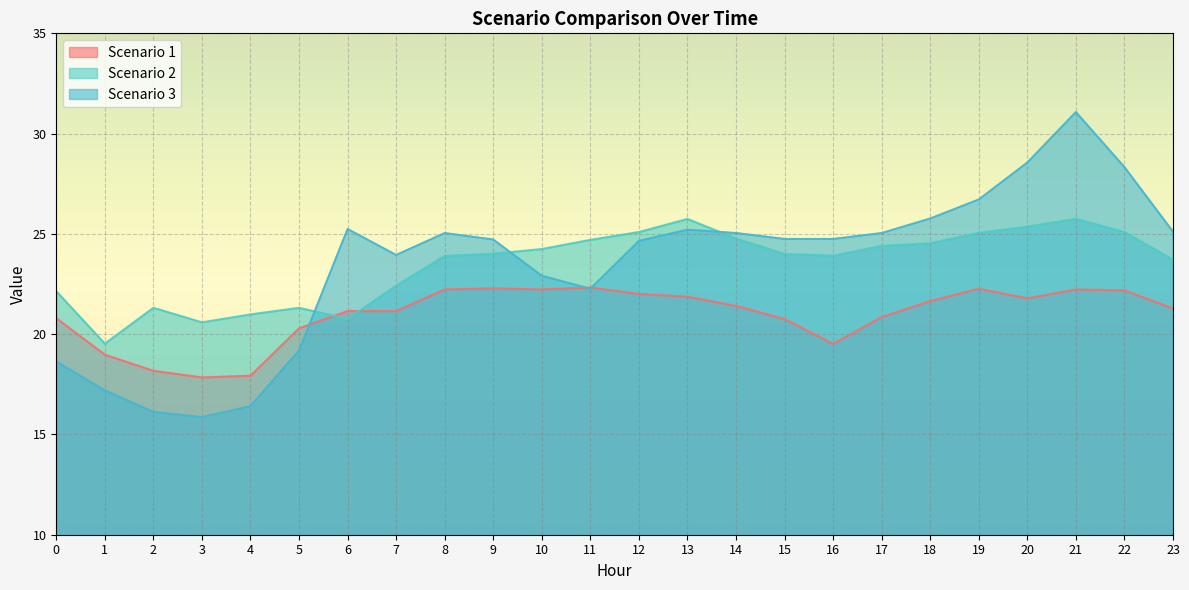

How many lines are shown in the chart?

3